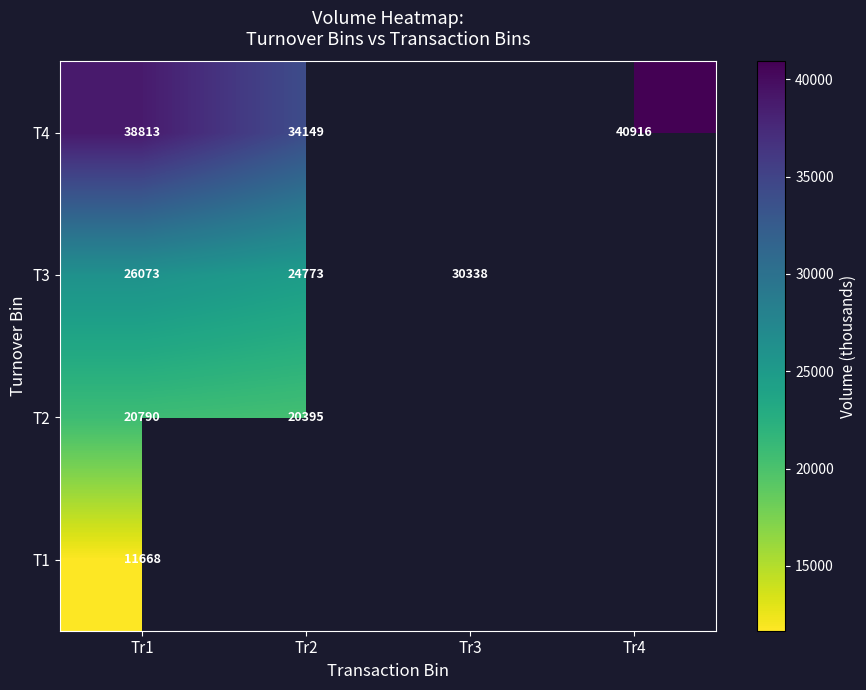

Is the value of T3 at Tr2 greater than the value of T4 at Tr1?

No